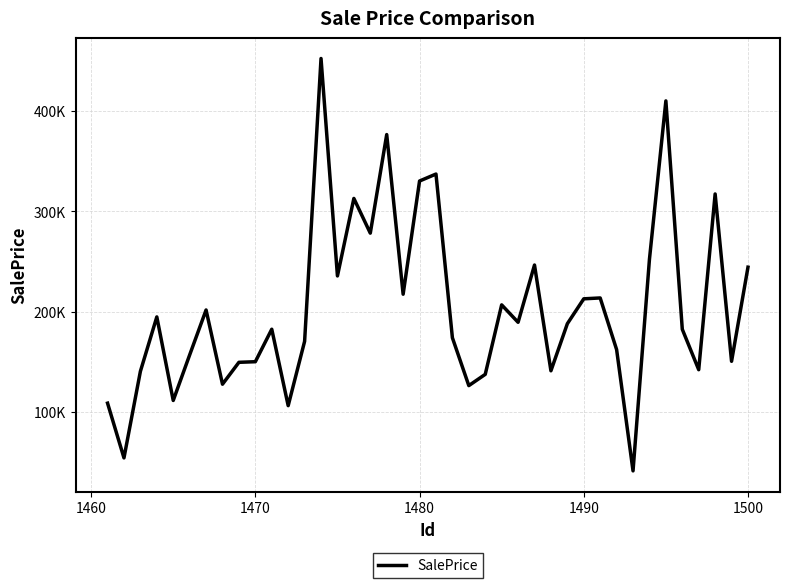

What is the value of the 36th point from the left?

182374.5